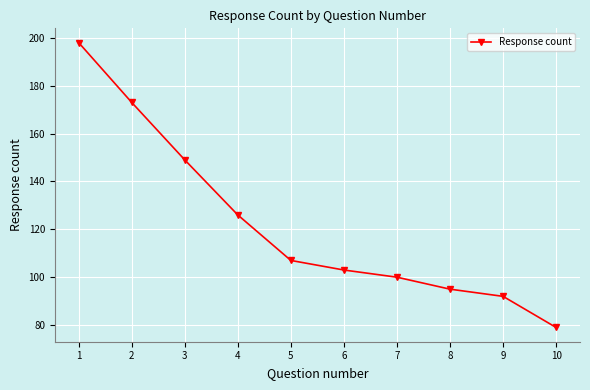

Does the chart have visible grid lines?

Yes